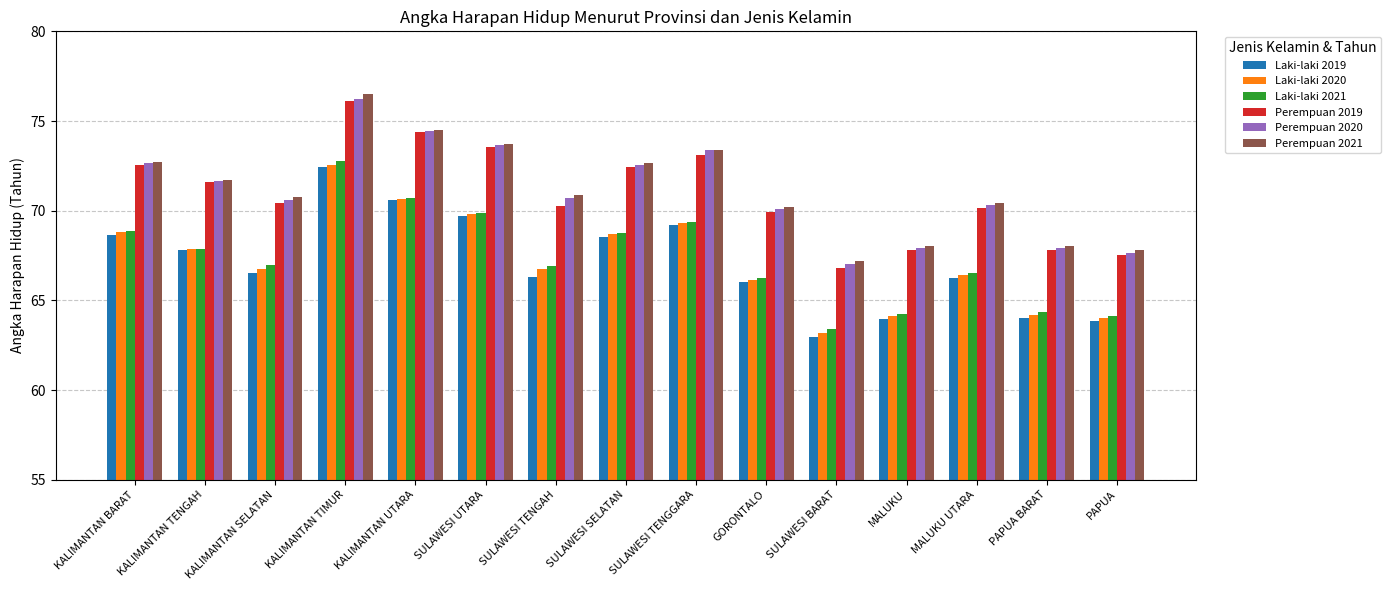

How many bars are there in each group?

6